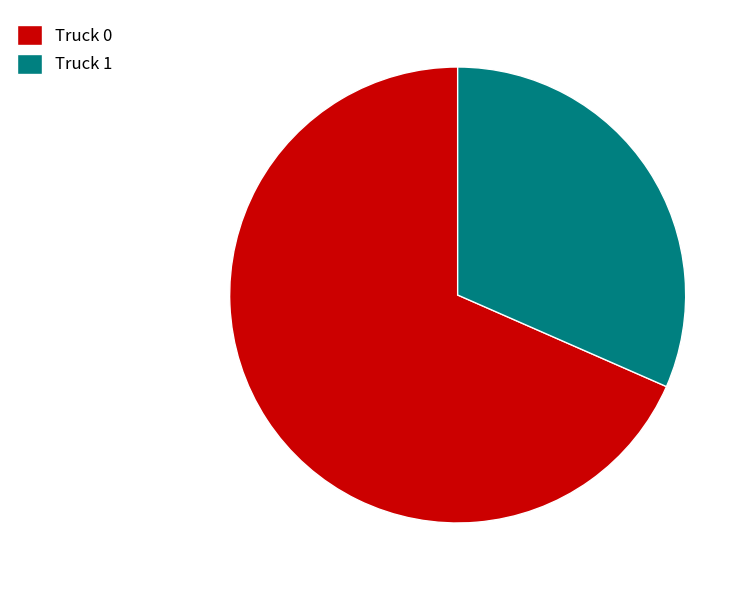

True or false: Truck 0 accounts for 60% of the total.

False